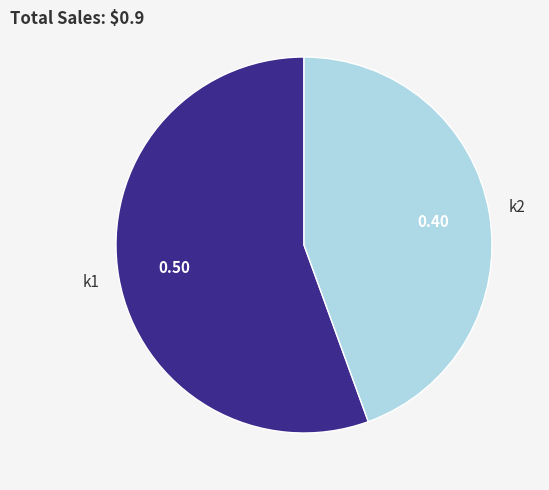

Is there any slice that represents more than half of the pie?

Yes